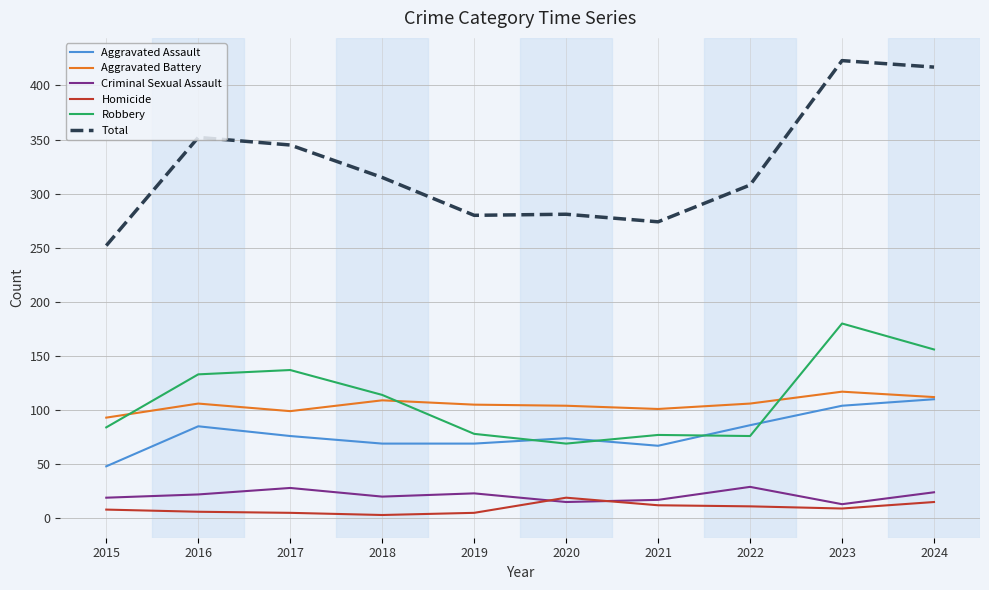

At 2020, list the series in order from smallest to largest.

Criminal Sexual Assault, Homicide, Robbery, Aggravated Assault, Aggravated Battery, Total